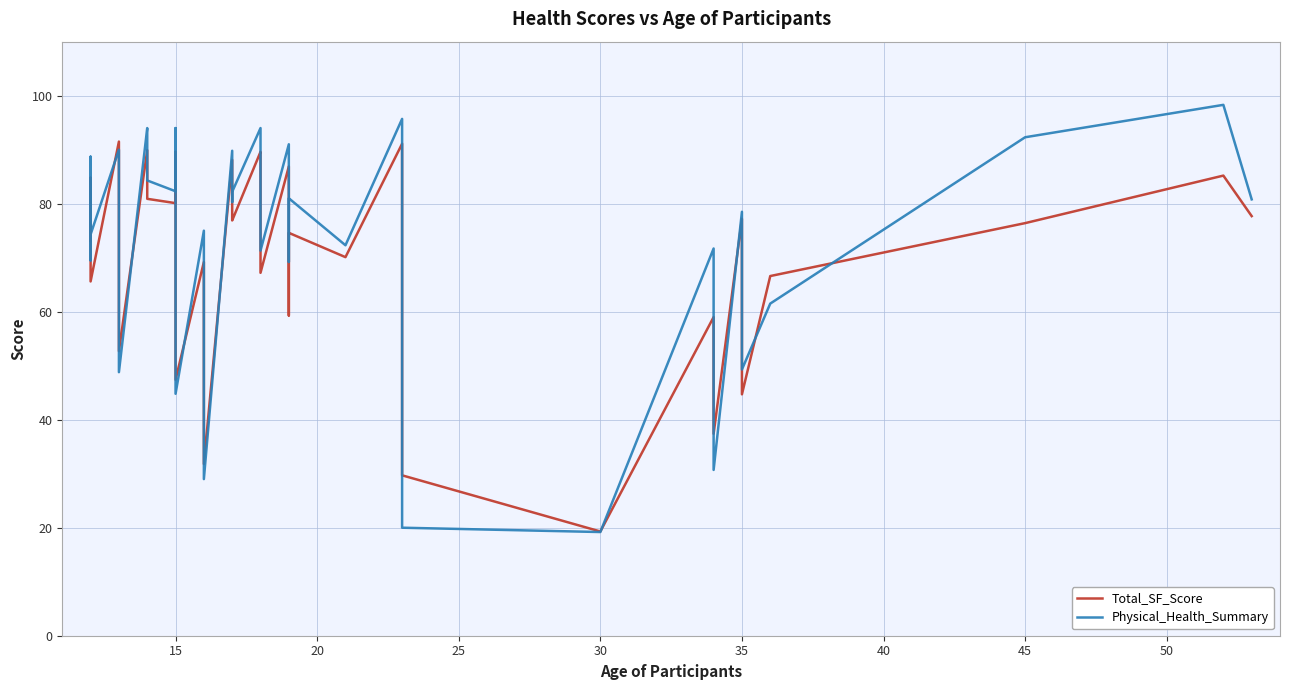

True or false: Total_SF_Score and Physical_Health_Summary intersect in this chart.

True